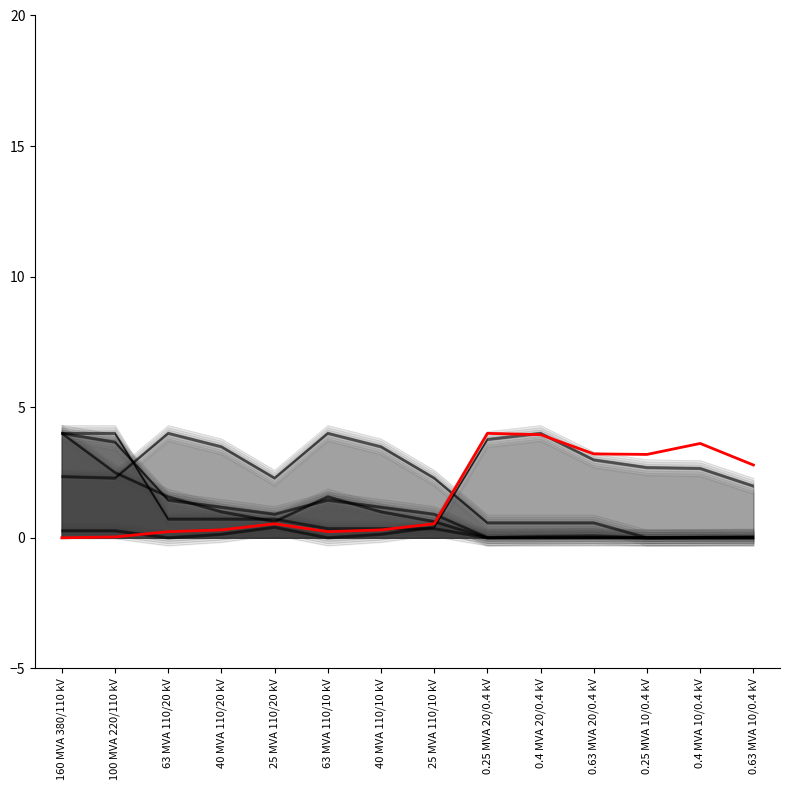

What is the label of the 8th point from the left?

25 MVA 110/10 kV